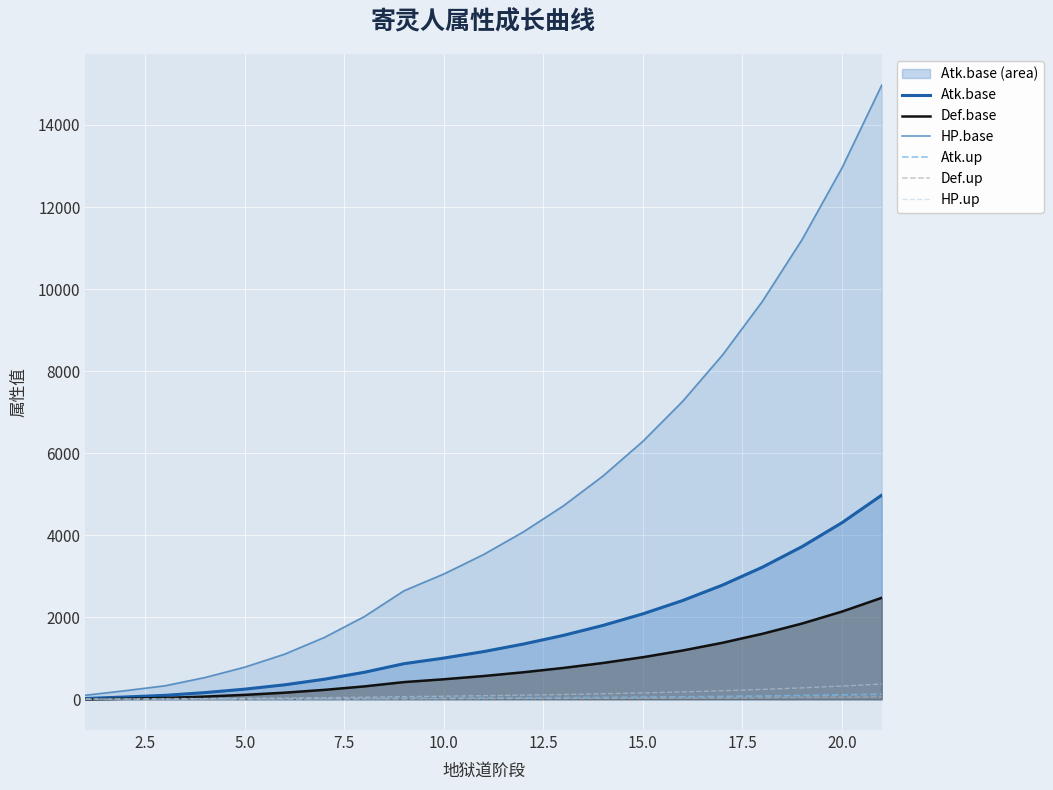

The Def.base series shows 488.5 at 10.0. True or false?

True